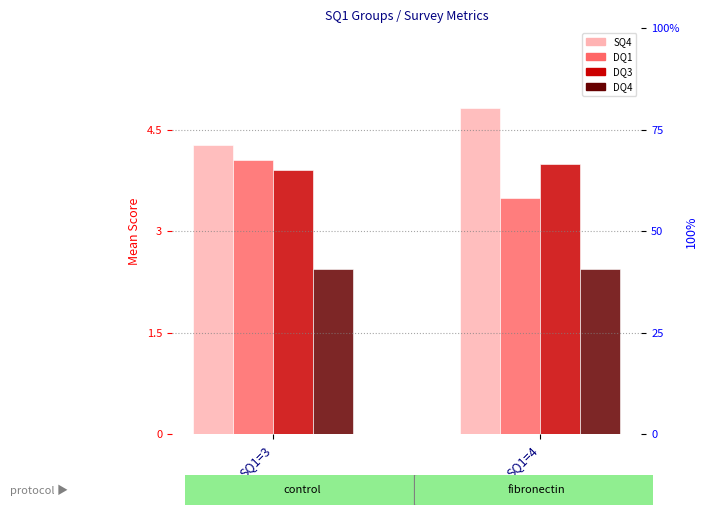

What is the value of the SQ4 bar at the 1st from the left?

4.3